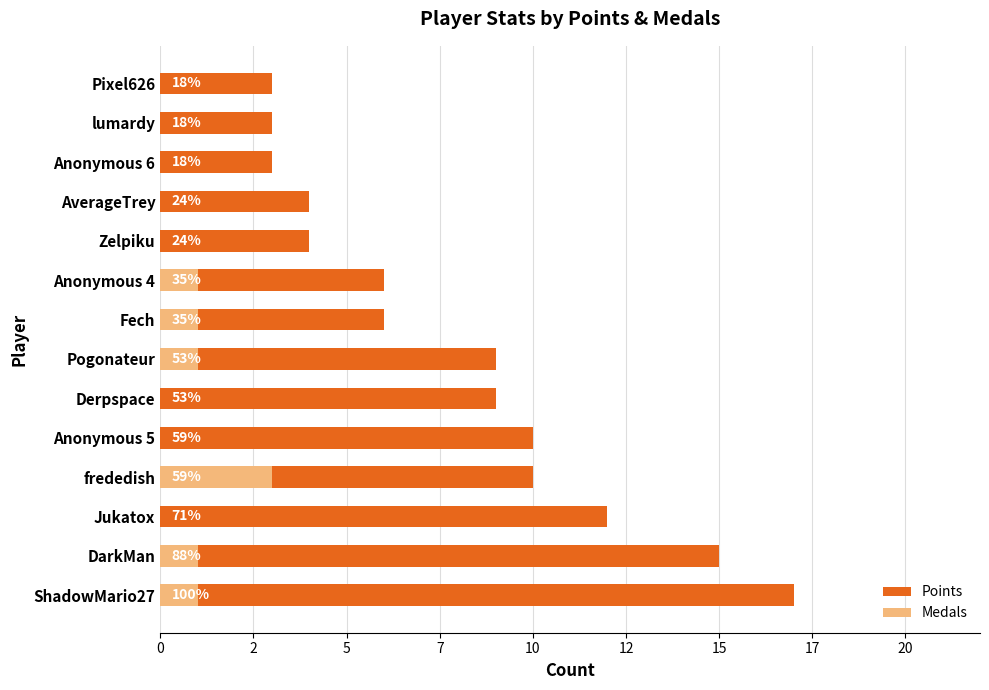

Count the number of data series in this chart.

2